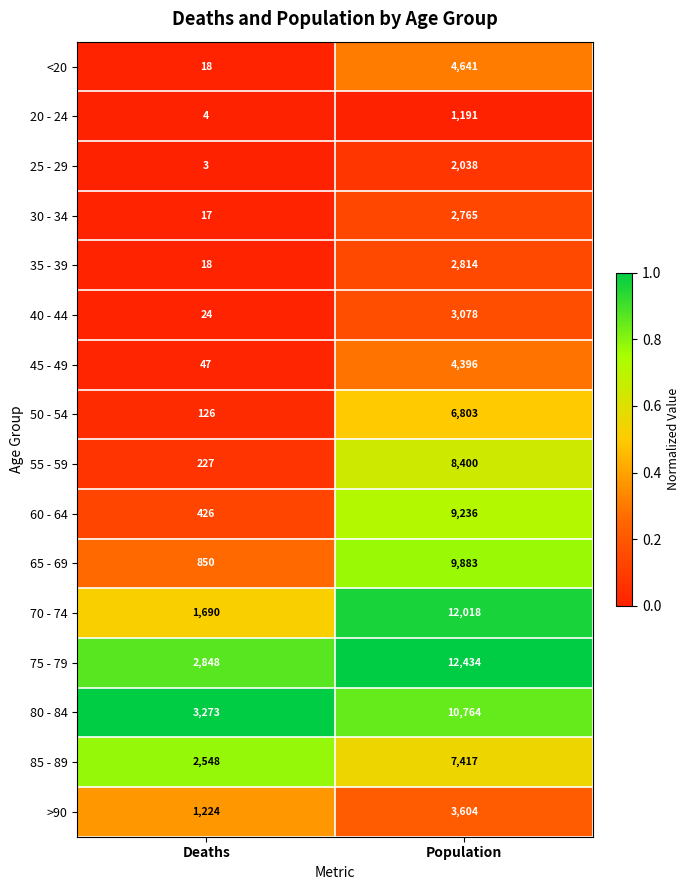

Read the 40 - 44 value at Deaths.

24